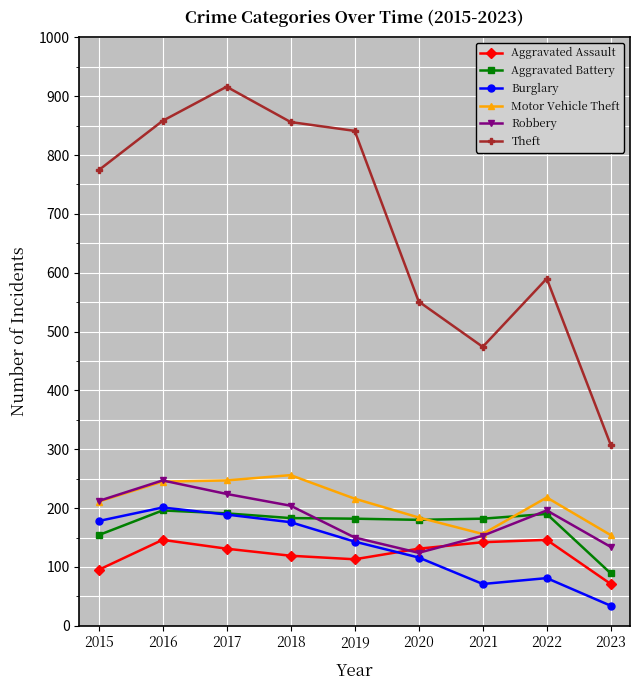

What is the sum of all Robbery values?

1644